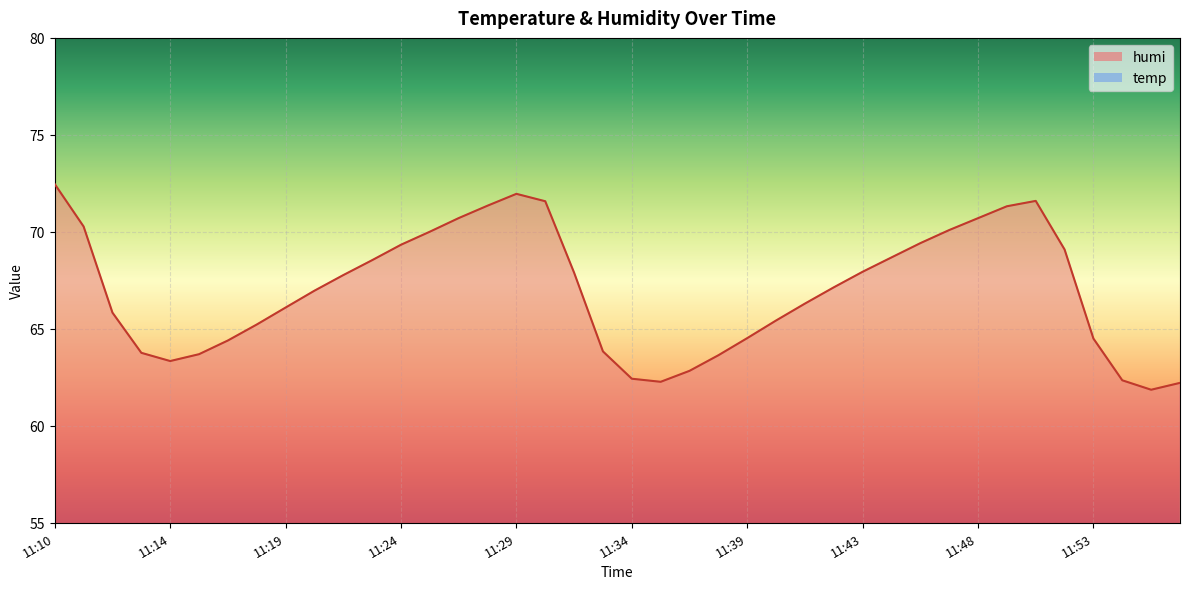

How many lines are shown in the chart?

2